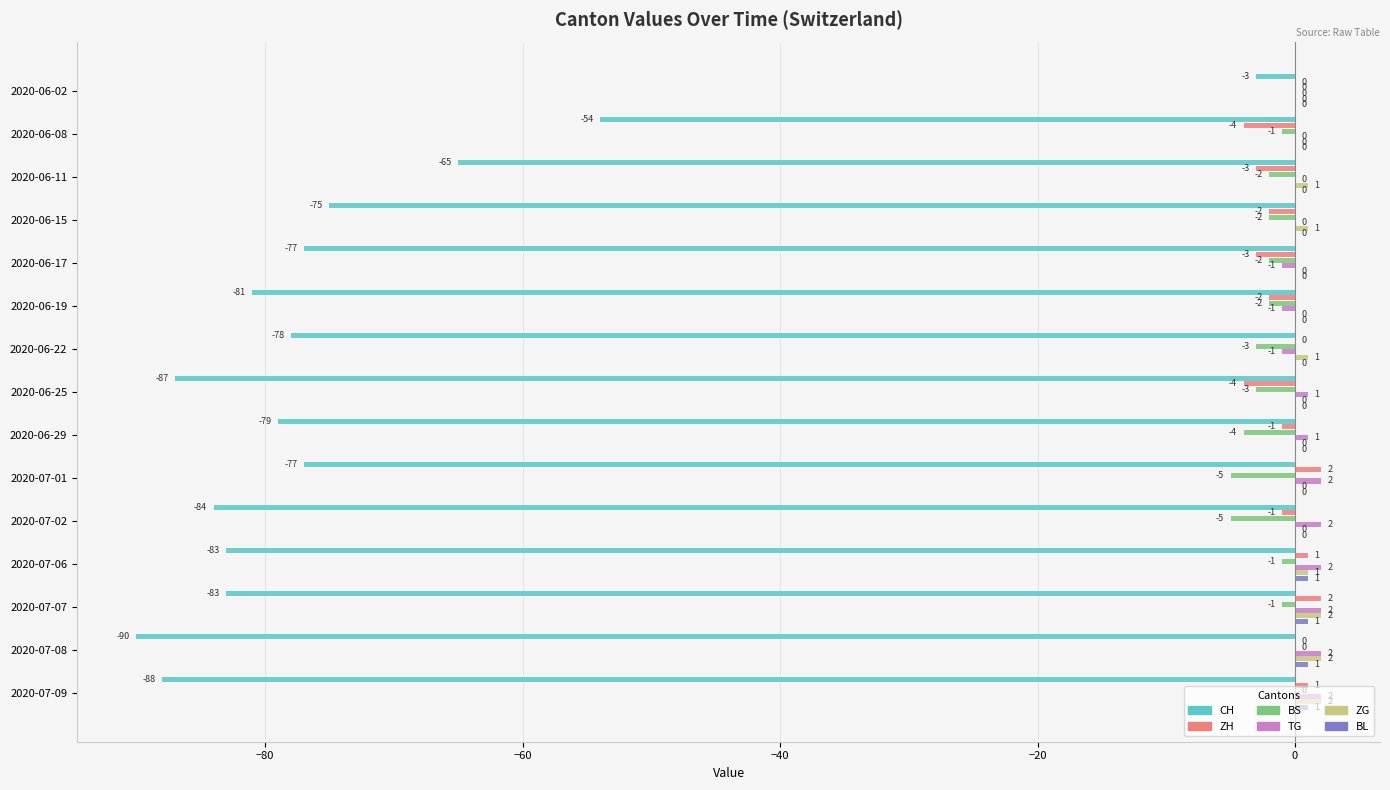

At which category is the sum across all series the highest?

2020-06-02